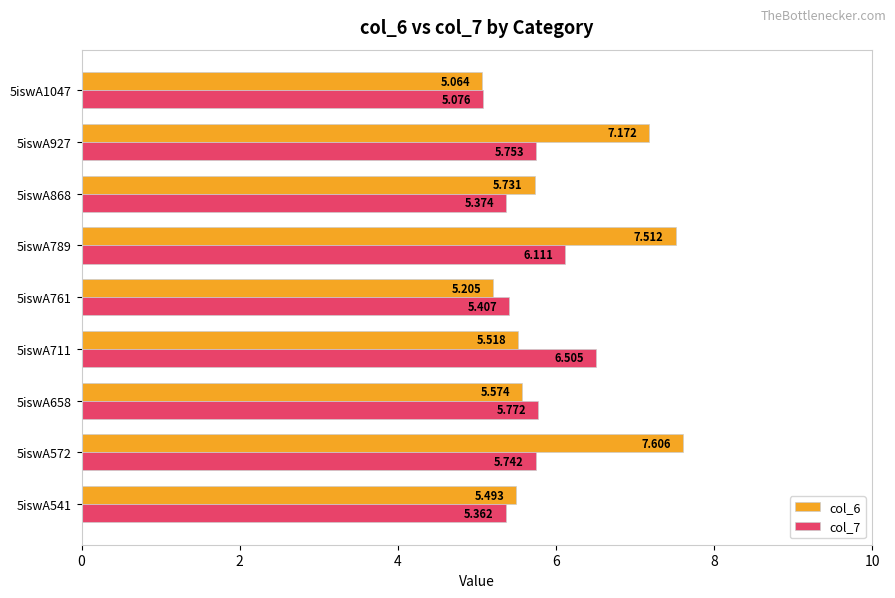

Is the value of col_6 at 5iswA761 greater than the value of col_7 at 5iswA761?

No